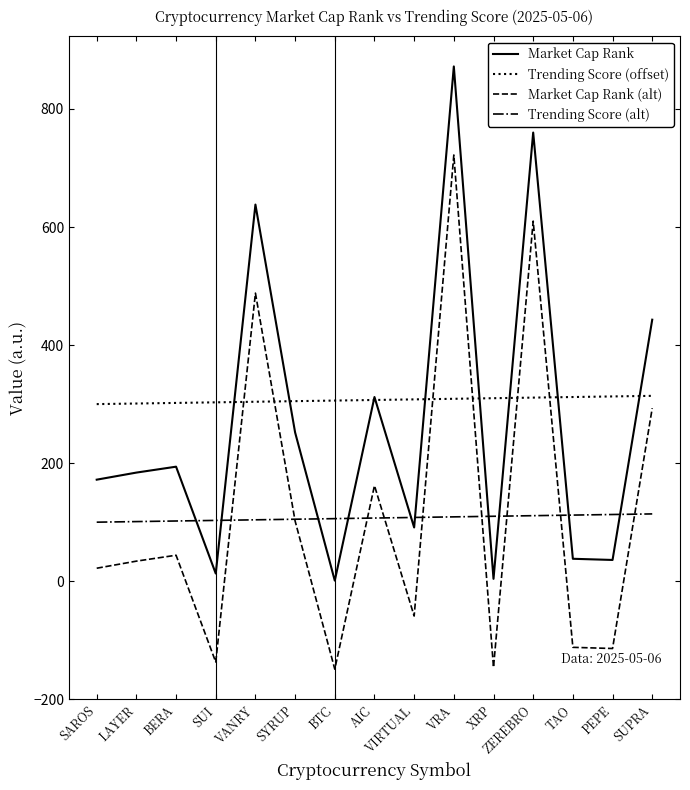

True or false: Market Cap Rank (alt) has a value of 722 at VRA.

True